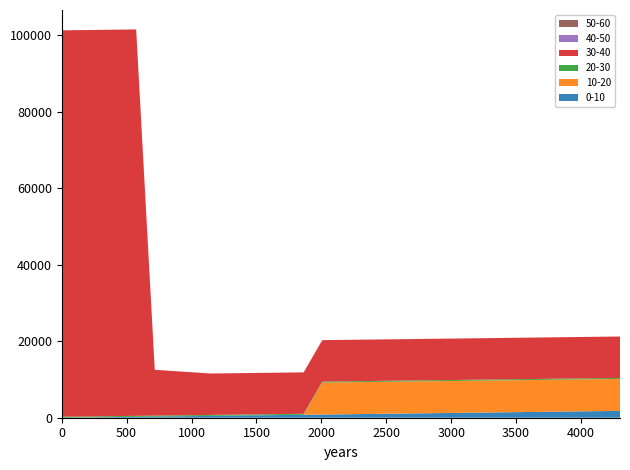

Does the chart have visible grid lines?

No